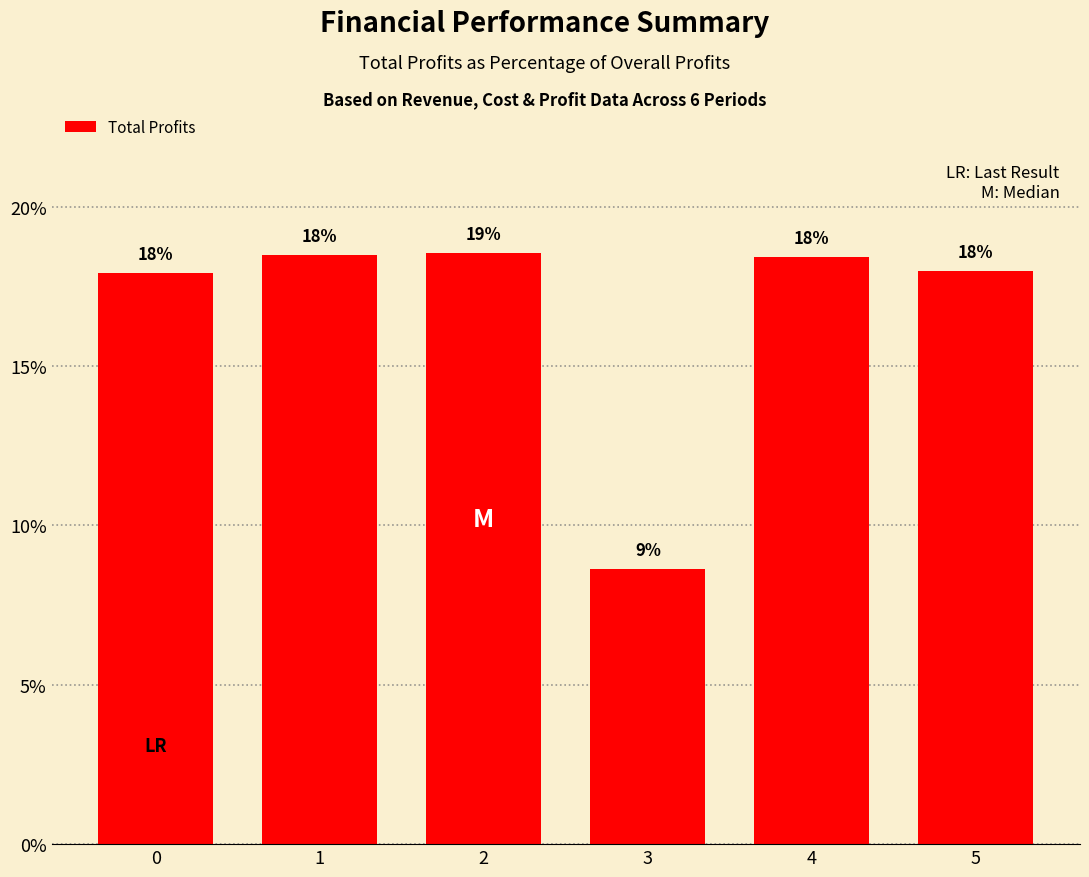

What is the difference between the maximum and minimum values?

9.9